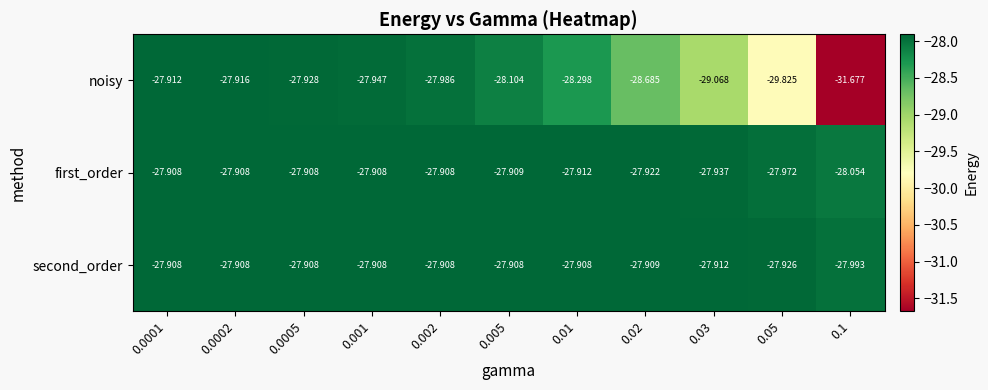

Is the value of noisy at 0.0005 greater than the value of second_order at 0.01?

No